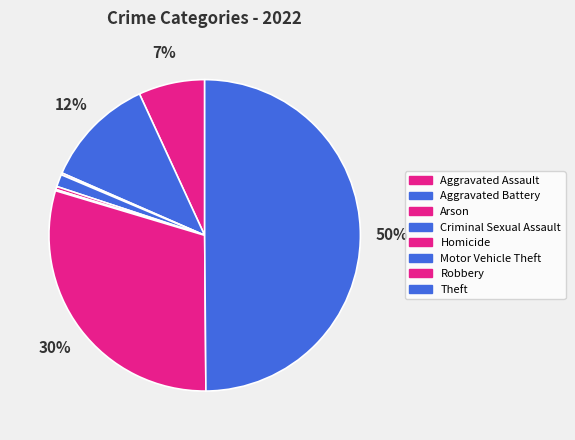

What is the change in value from Aggravated Battery to Homicide?

-175